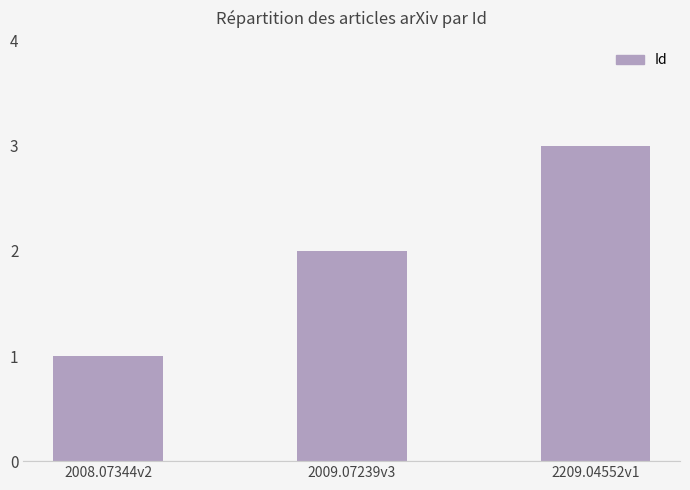

What is the label of the 1st bar from the left?

2008.07344v2